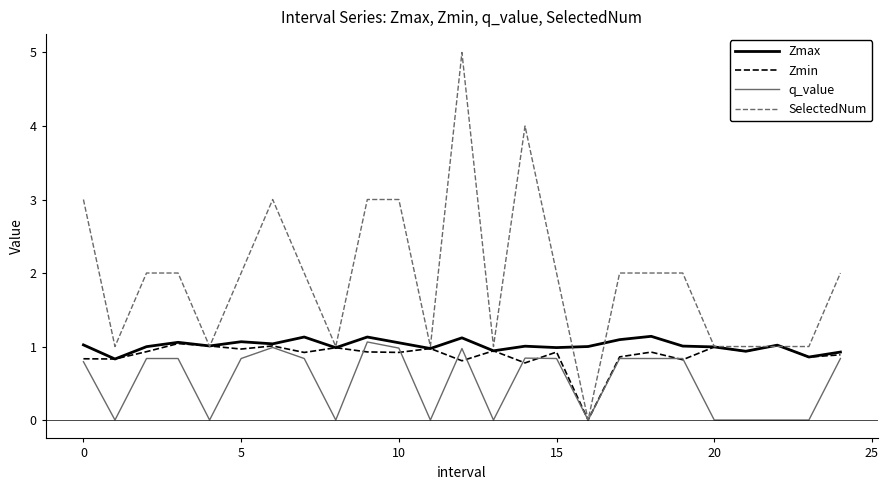

What is the minimum value for Zmax?

0.8